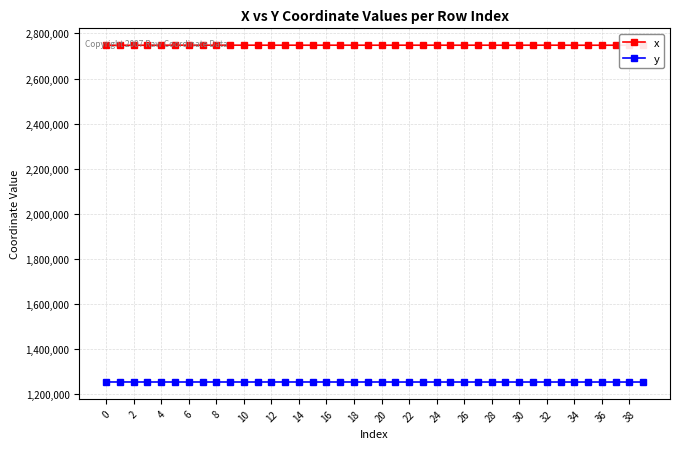

What is the sum of all x values?

109906894.1